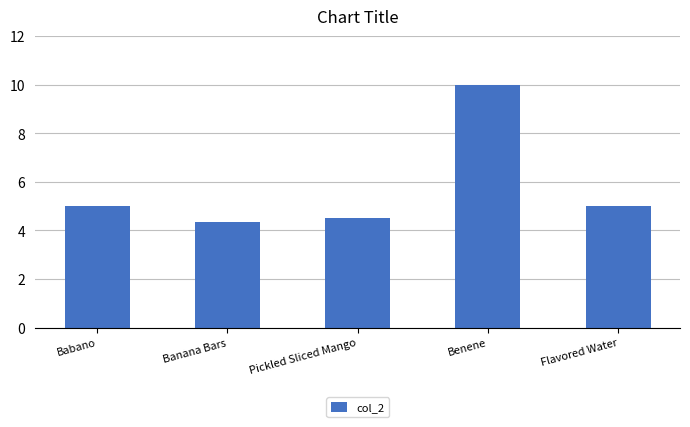

What is the greatest value displayed?

10.0